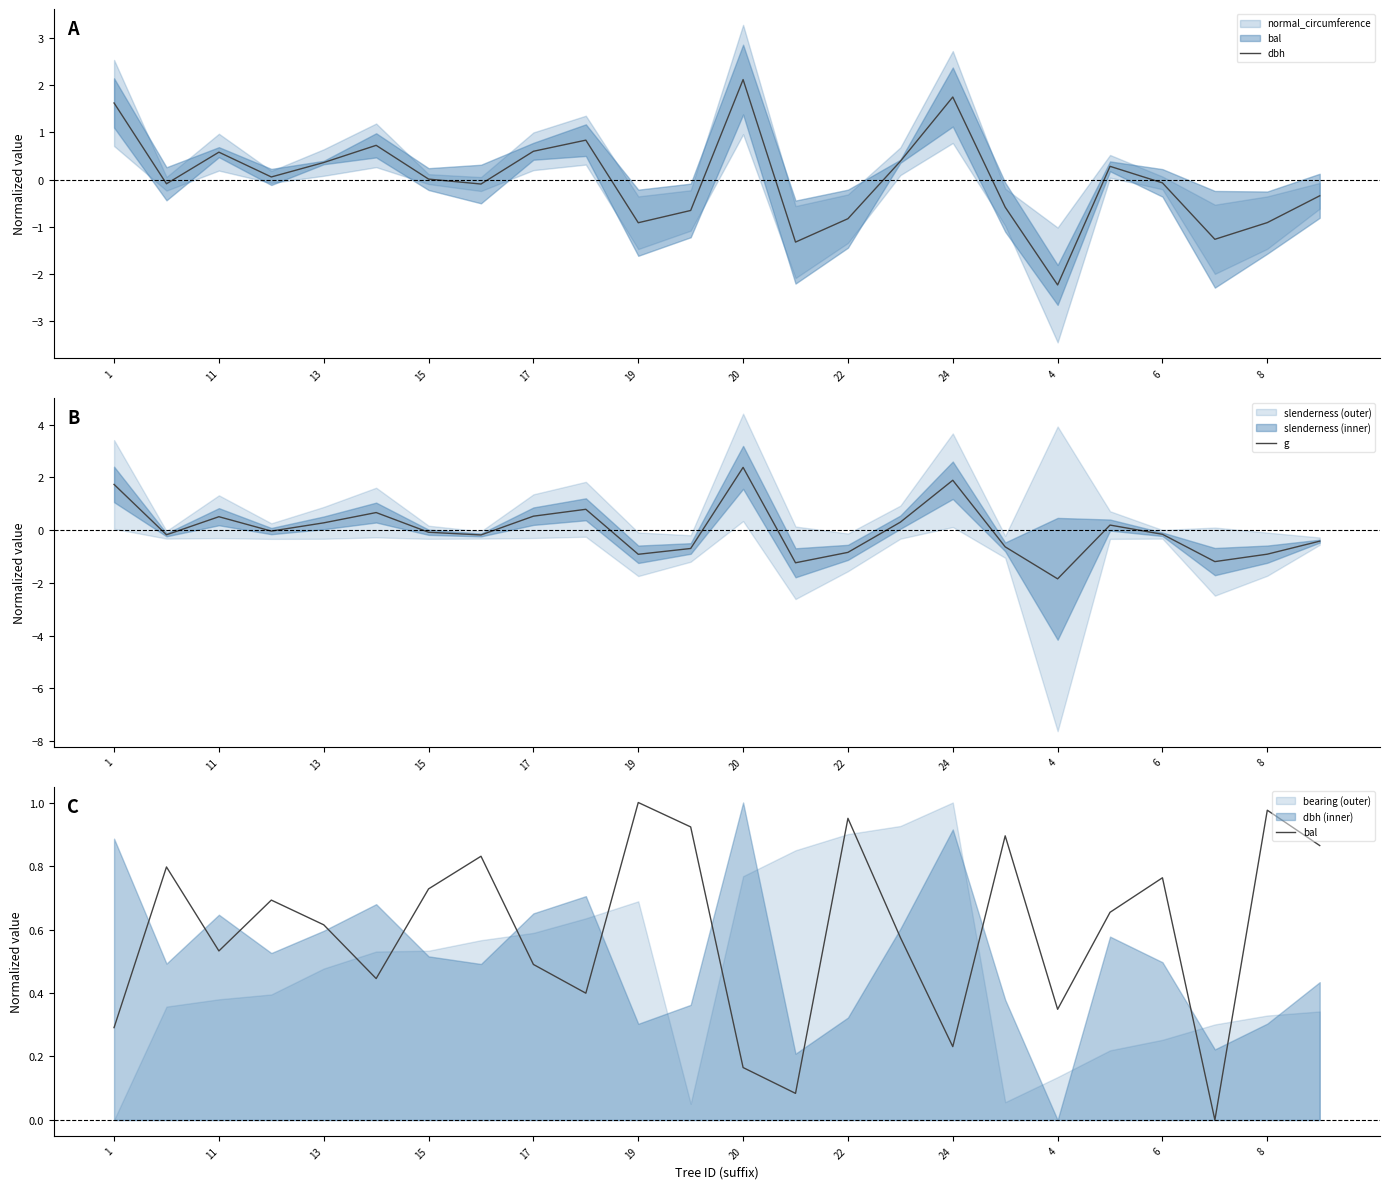

Is it true that dbh equals 2.1 at 20?

True